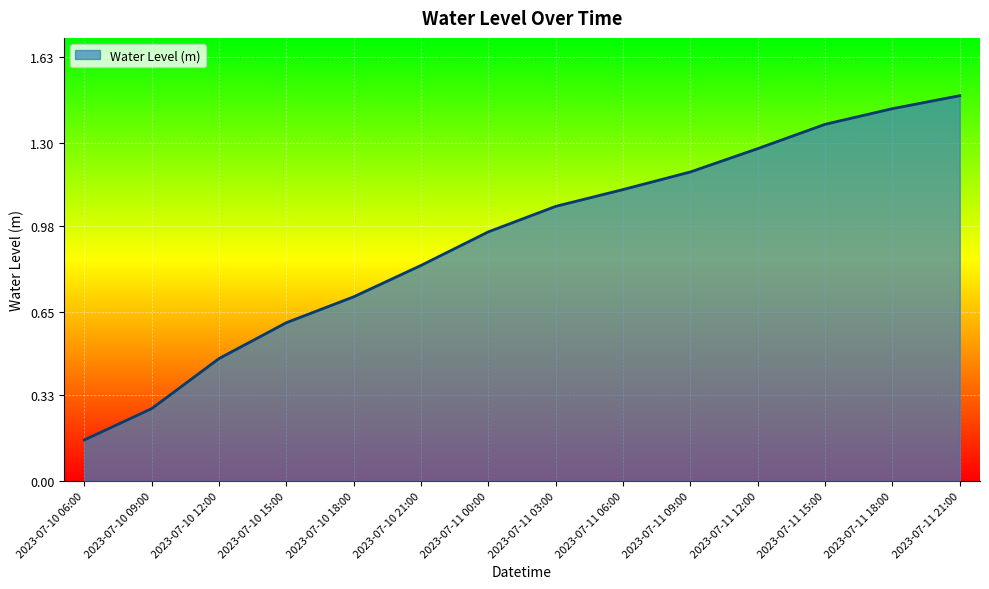

How many series are shown in this chart?

1